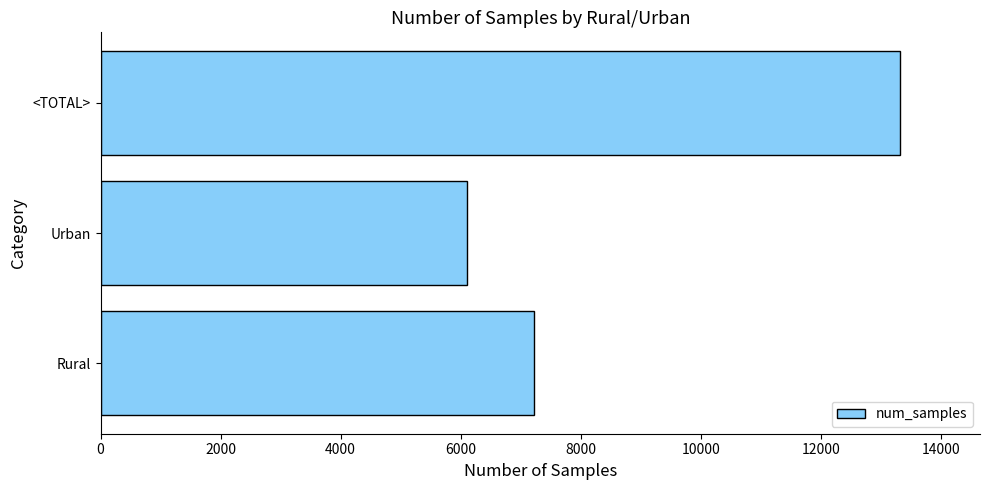

At which category does the chart reach its minimum across all series?

Urban